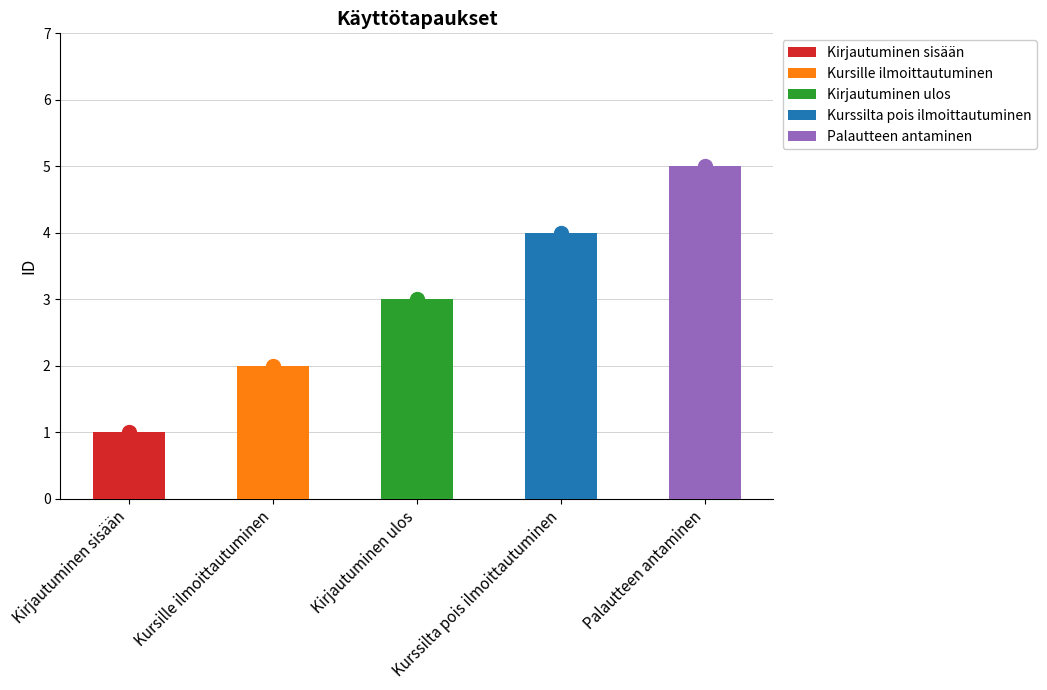

How many series are shown in this chart?

1